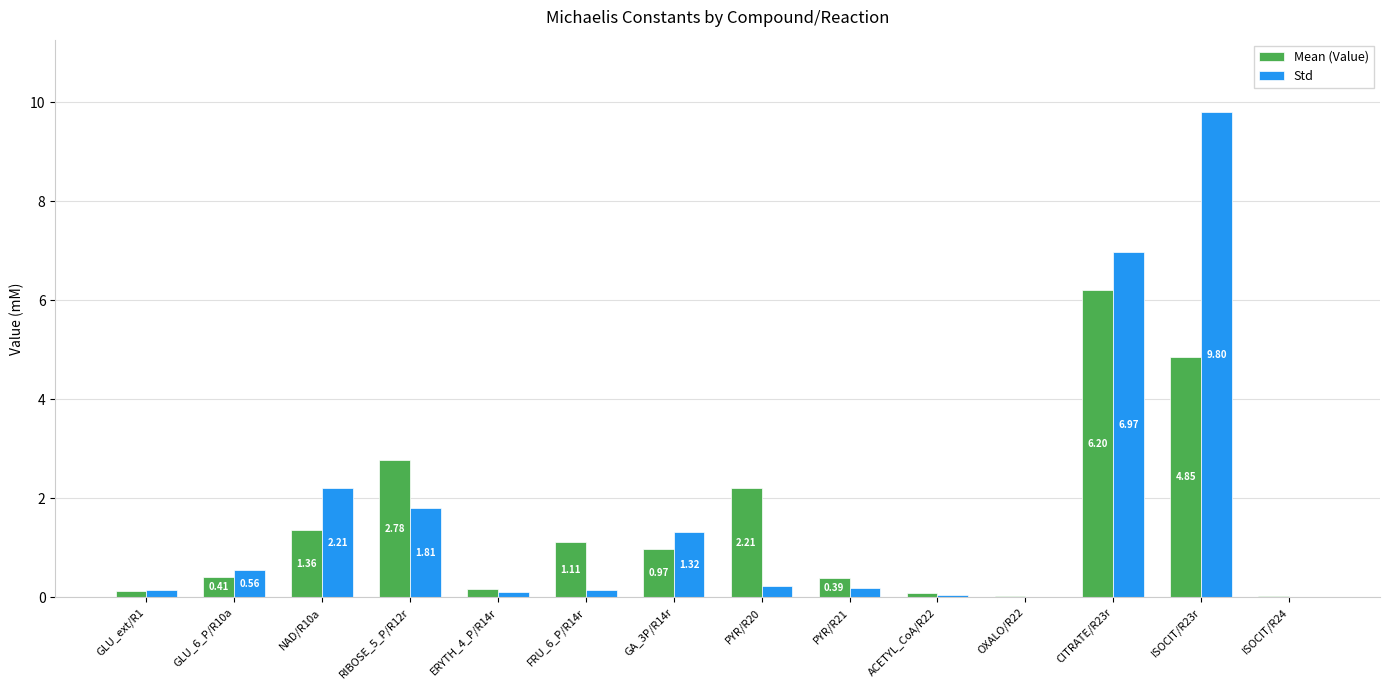

Between PYR/R21 and ISOCIT/R23r, which series saw the biggest shift?

Std